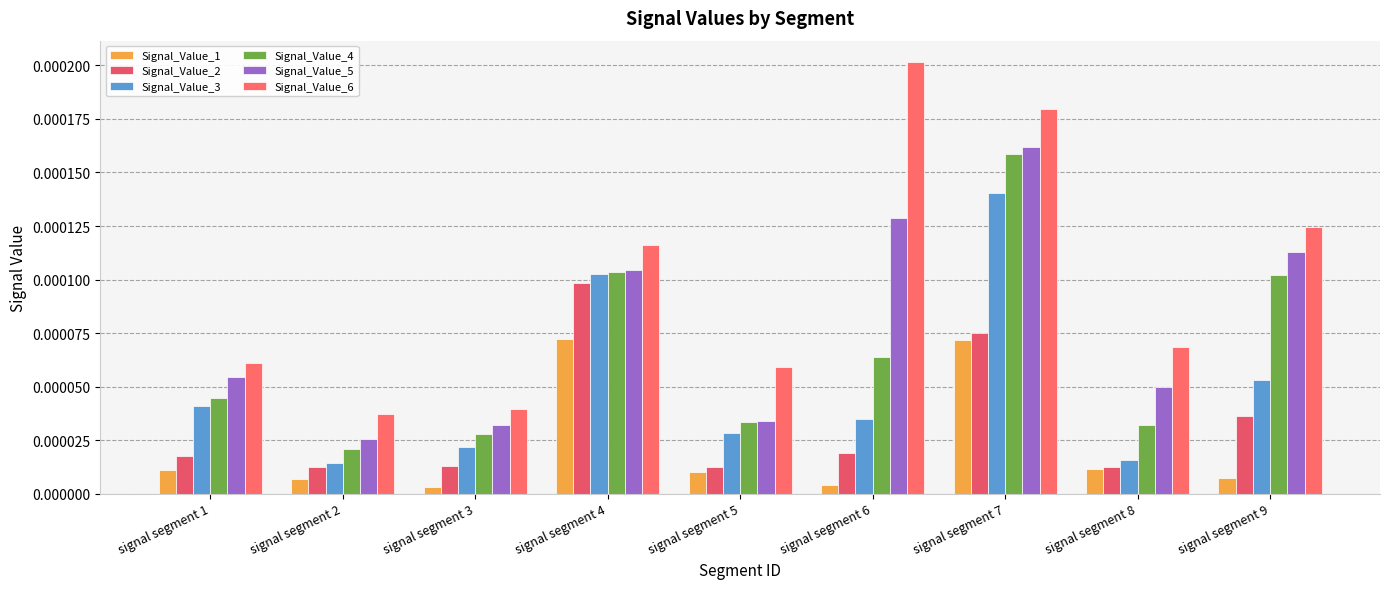

Which series changed the most between signal segment 5 and signal segment 6?

Signal_Value_6